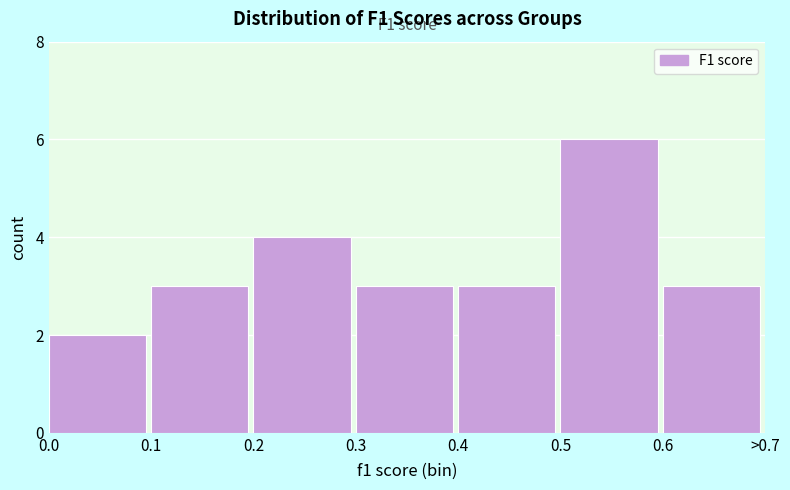

Reading left to right, what are all the values shown in this chart?

2	3	4	3	3	6	3